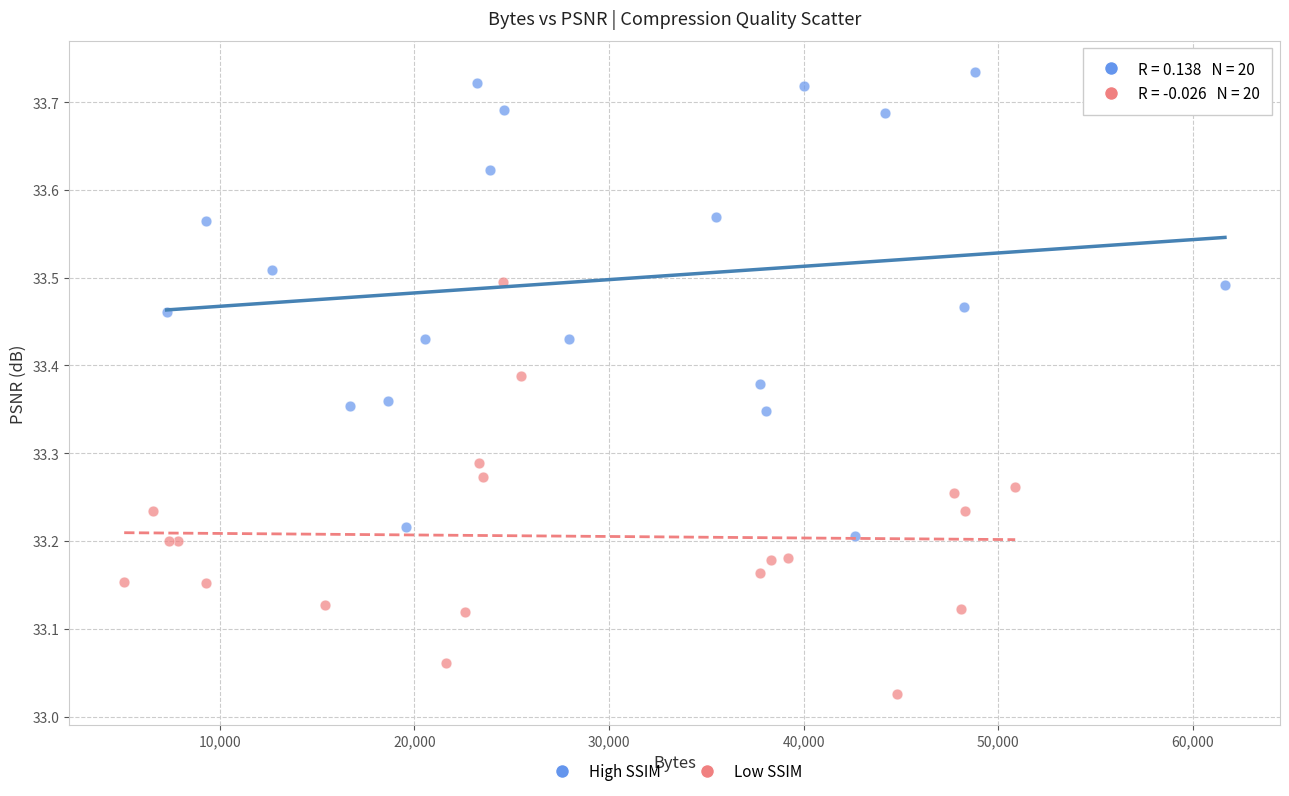

Which series reaches the maximum Y coordinate?

High SSIM